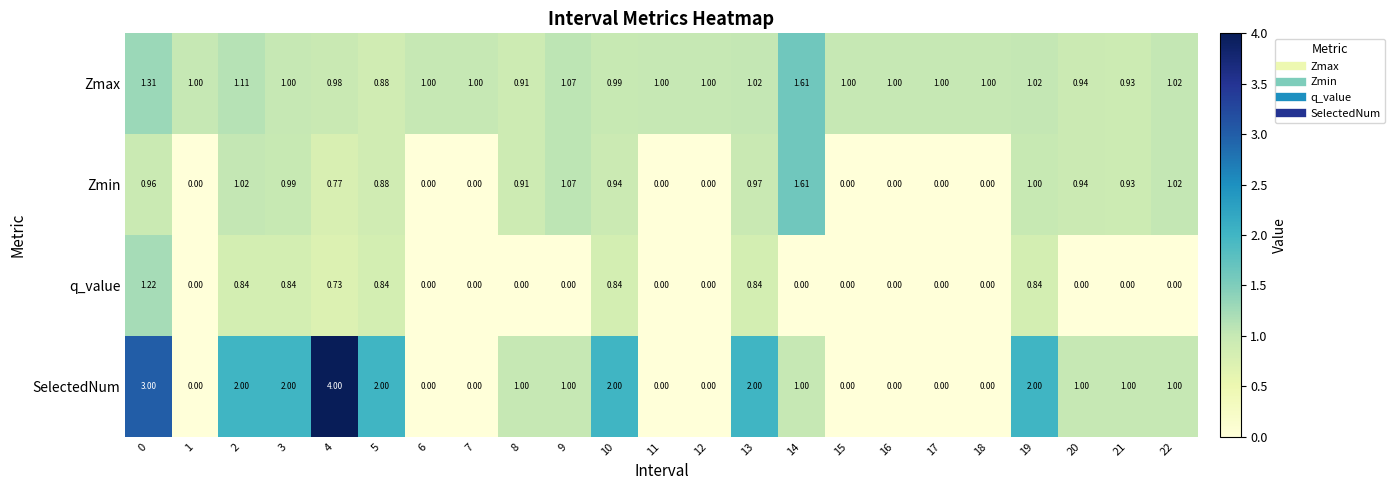

Rank the series at 4 from lowest to highest value.

q_value, Zmin, Zmax, SelectedNum